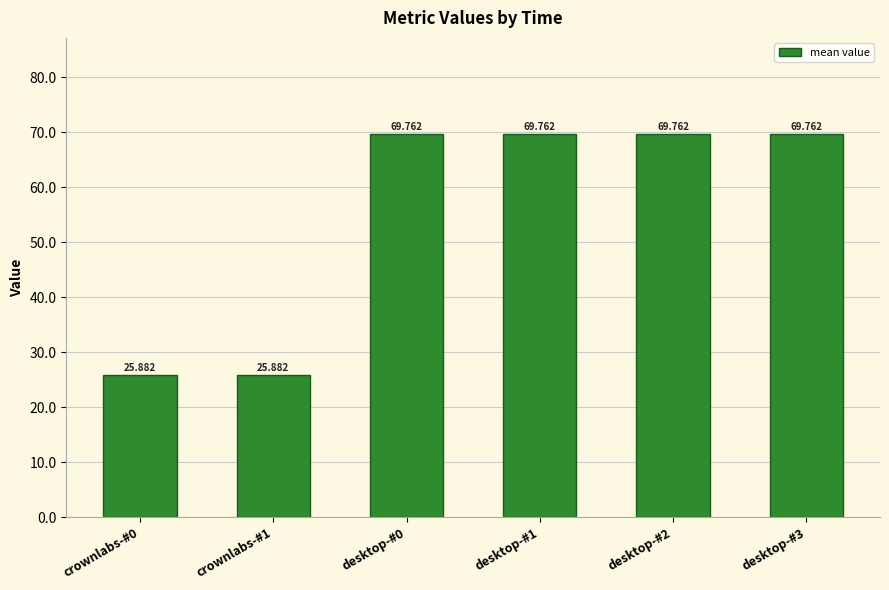

What is the approximate value at crownlabs-#1?

25.9